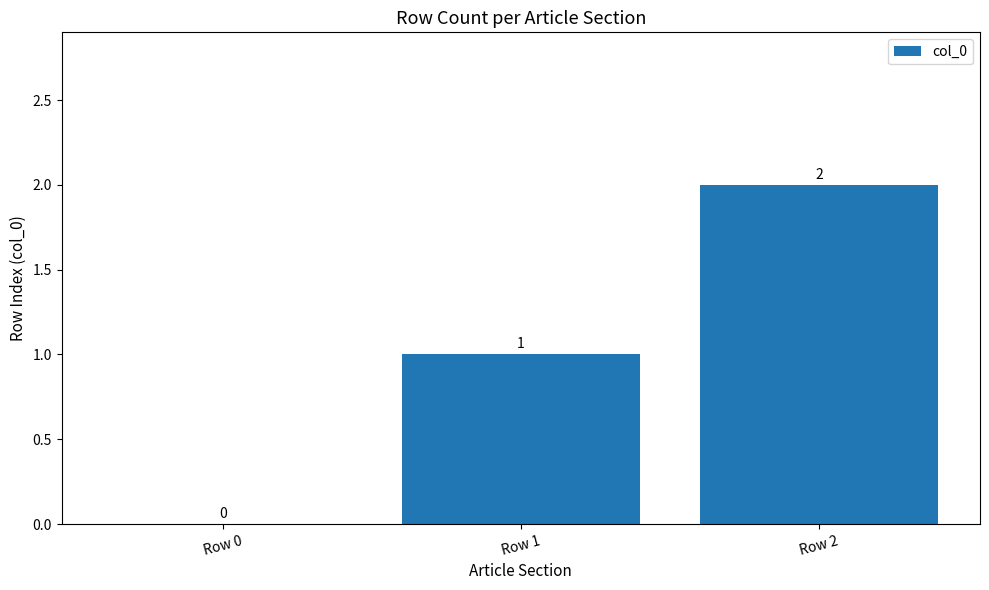

Reading right to left, extract all data points from this chart.

2	1	0